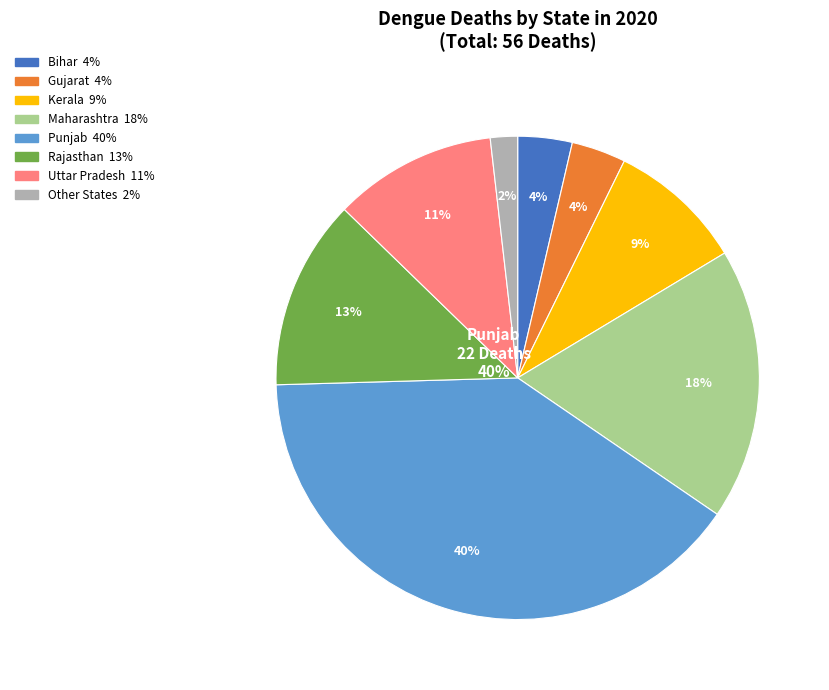

Which slice is the largest?

Punjab